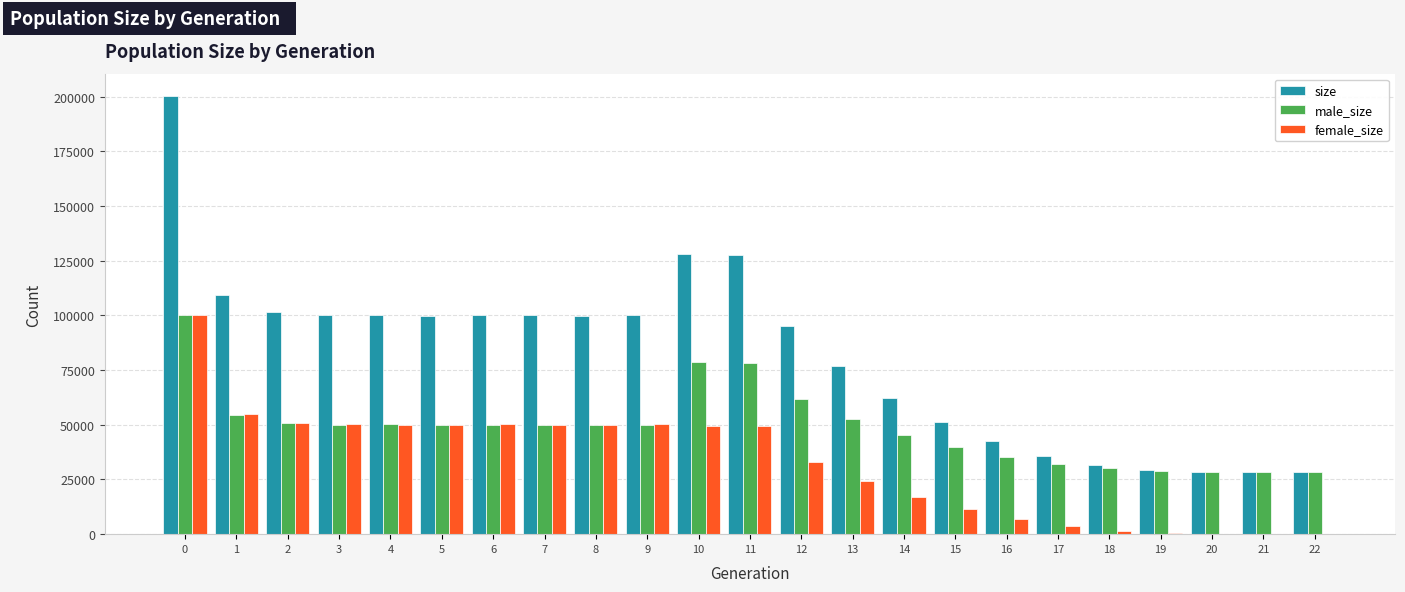

How many groups of bars are there?

23